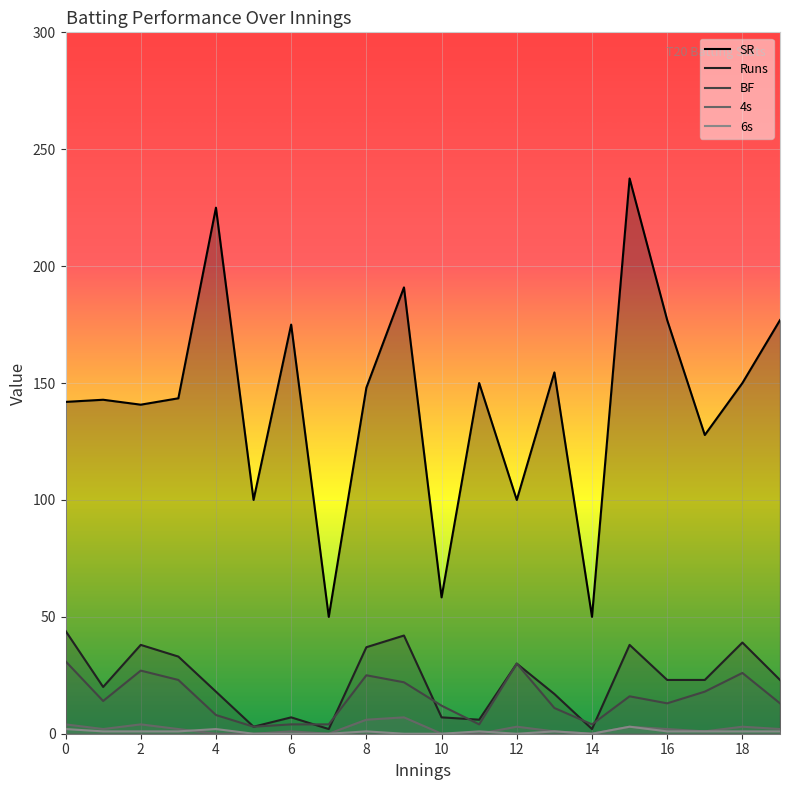

What is the difference between the highest and lowest values at 12?

100.0